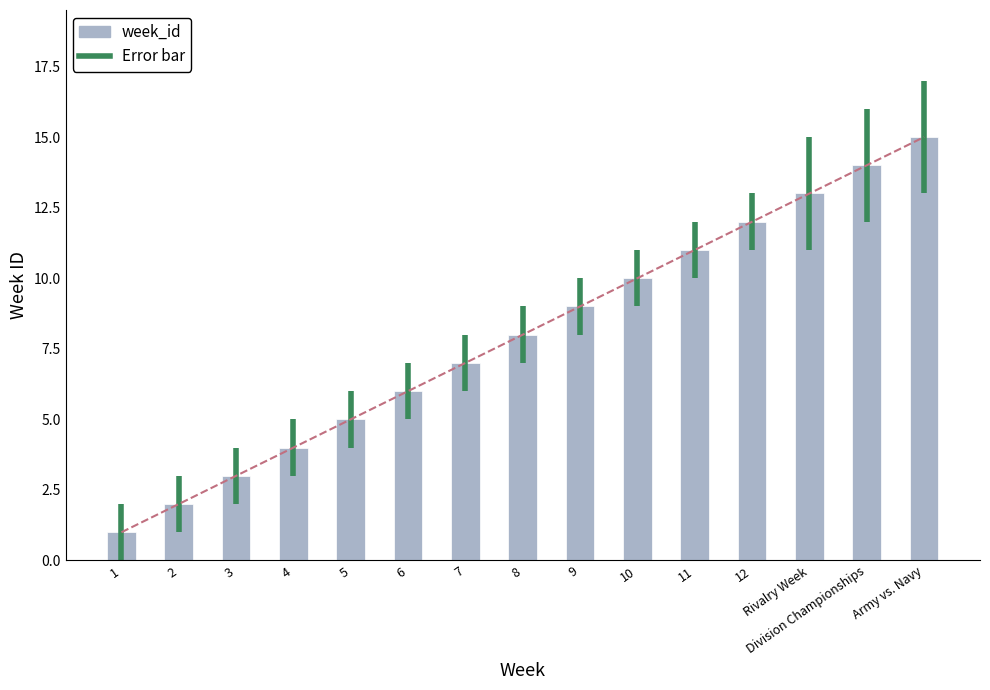

How many values are below 9?

8